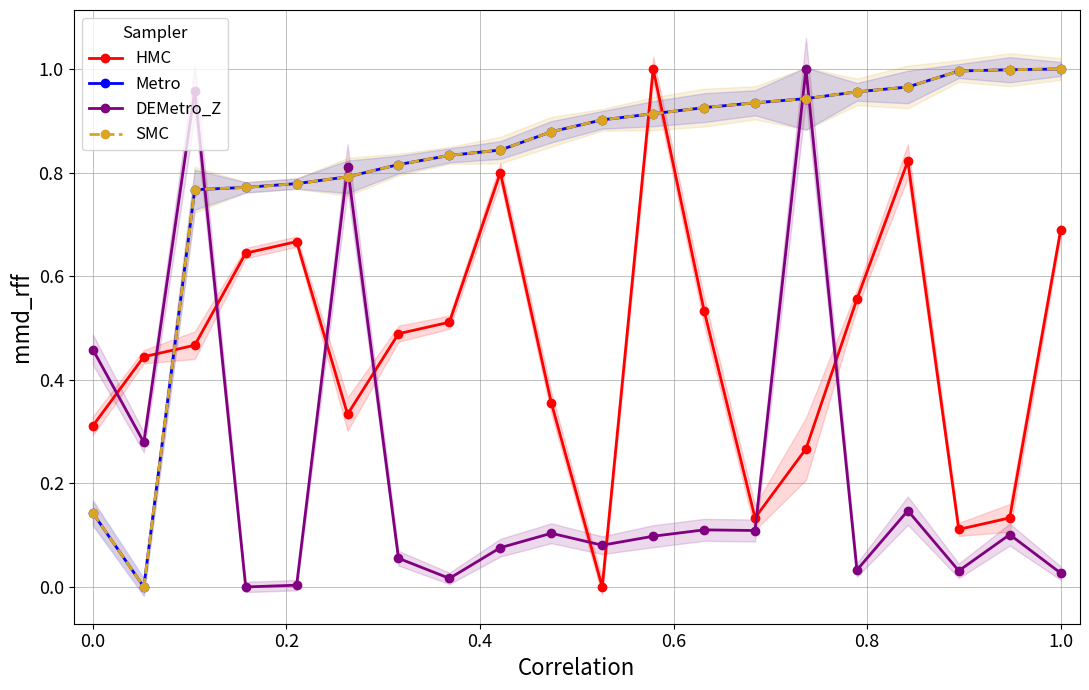

How many data points in Metro are above 0?

19